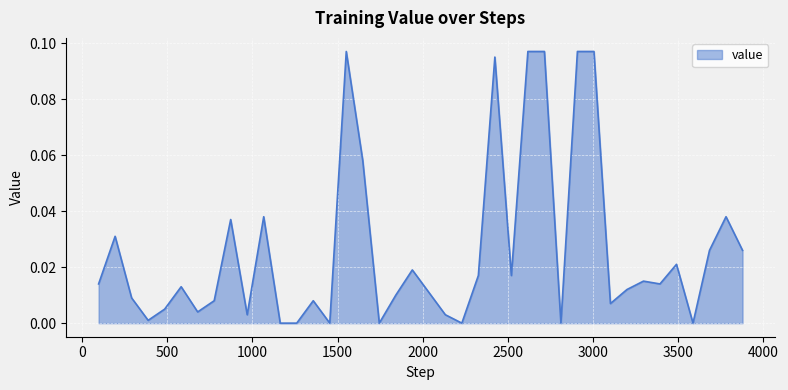

How many lines are shown in the chart?

1